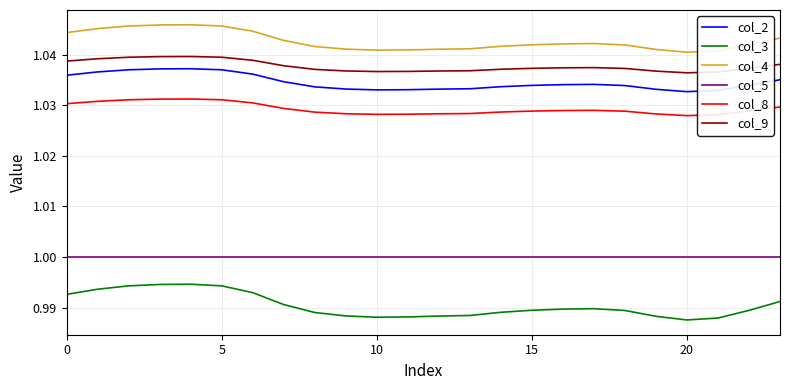

Which series has the largest range (max minus min)?

col_3